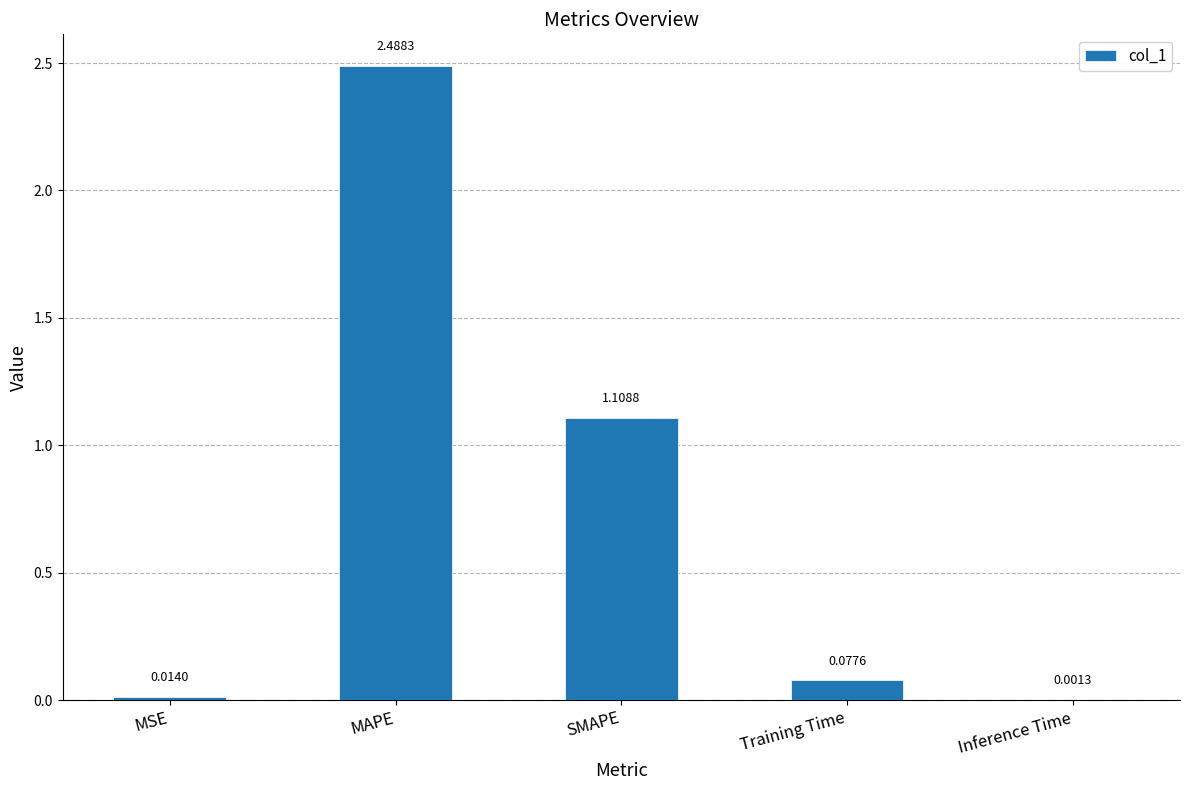

Which category has the highest value across all series?

MAPE